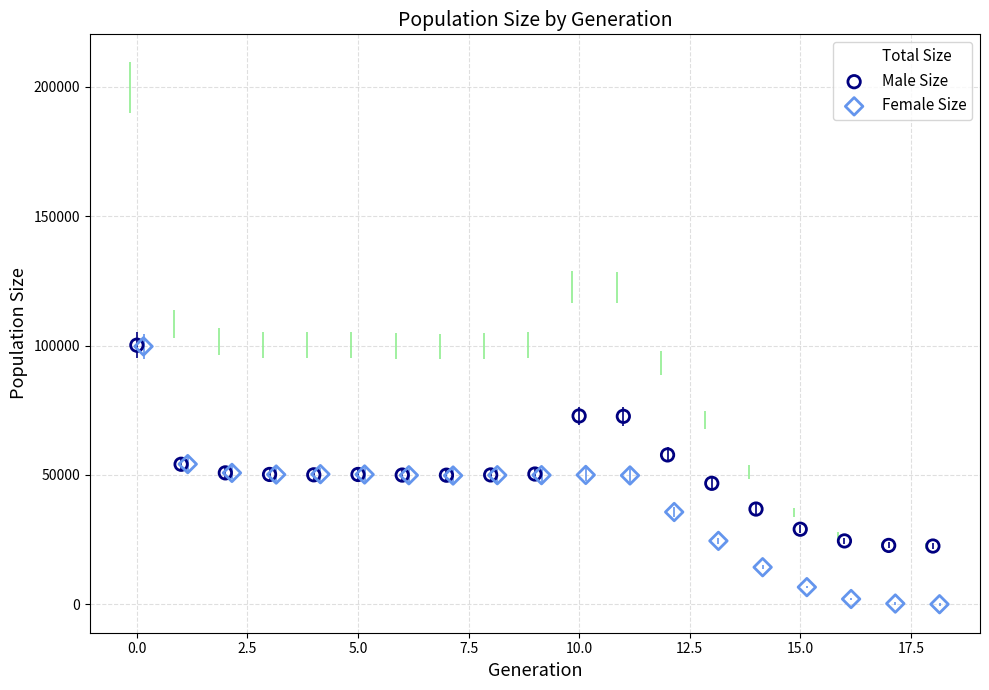

Which series reaches the maximum Y coordinate?

Total Size